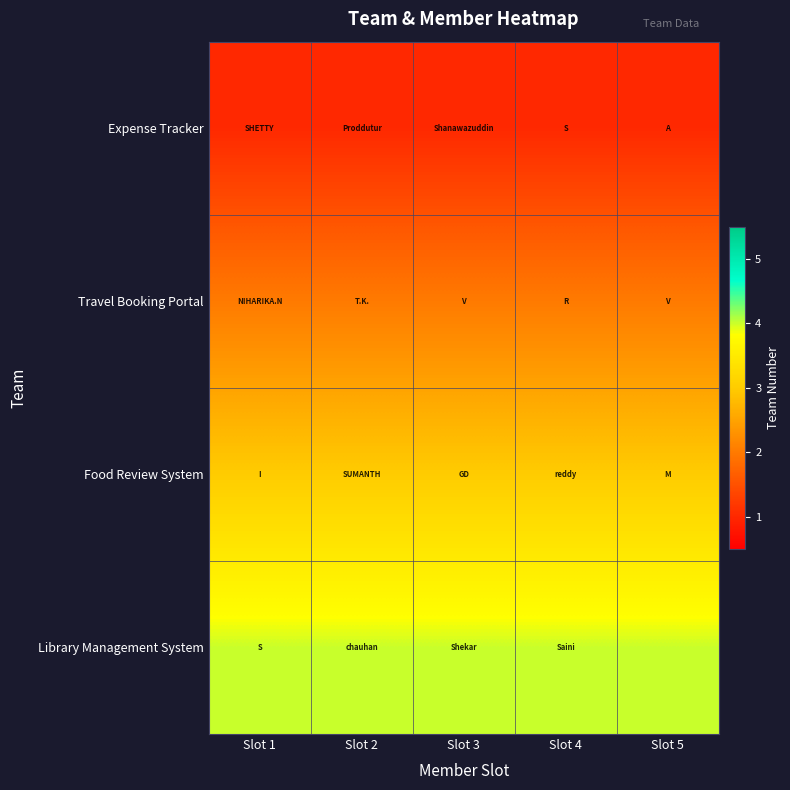

What is the total value across all series at Slot 3?

10